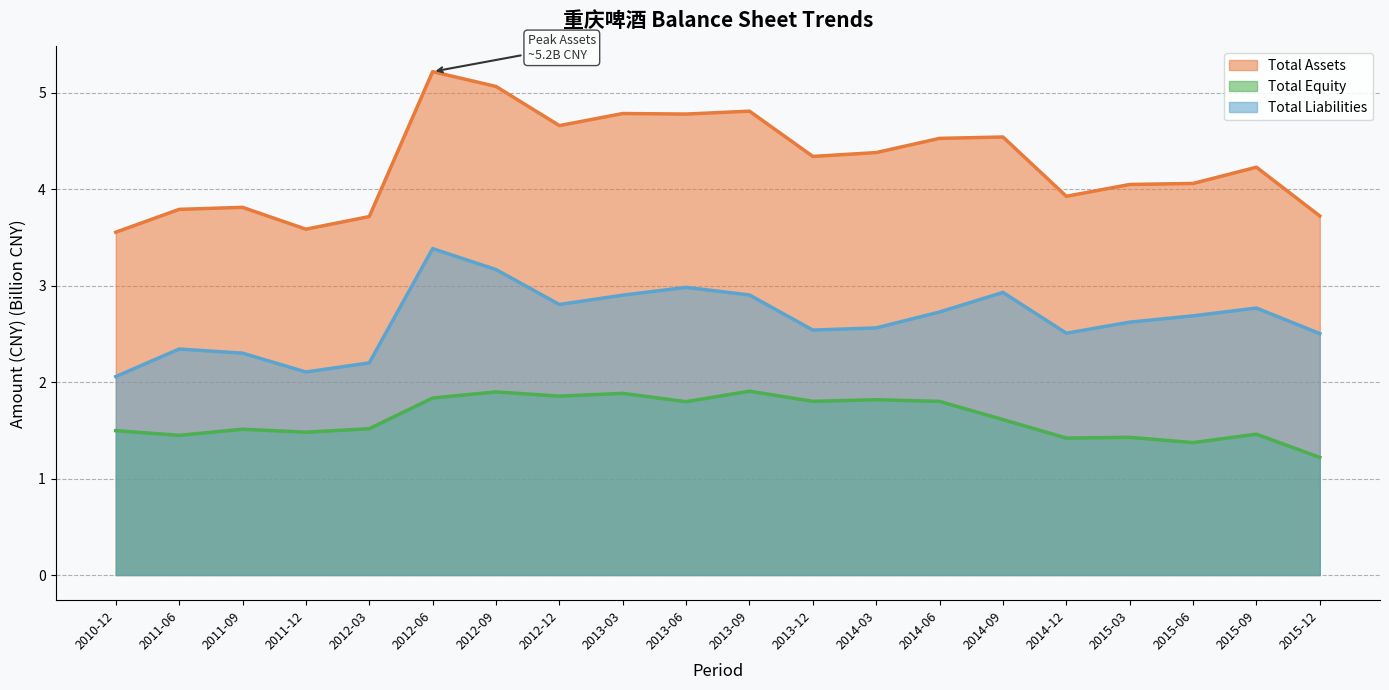

Is it true that Total Assets equals 4.5 at 2014-06?

True